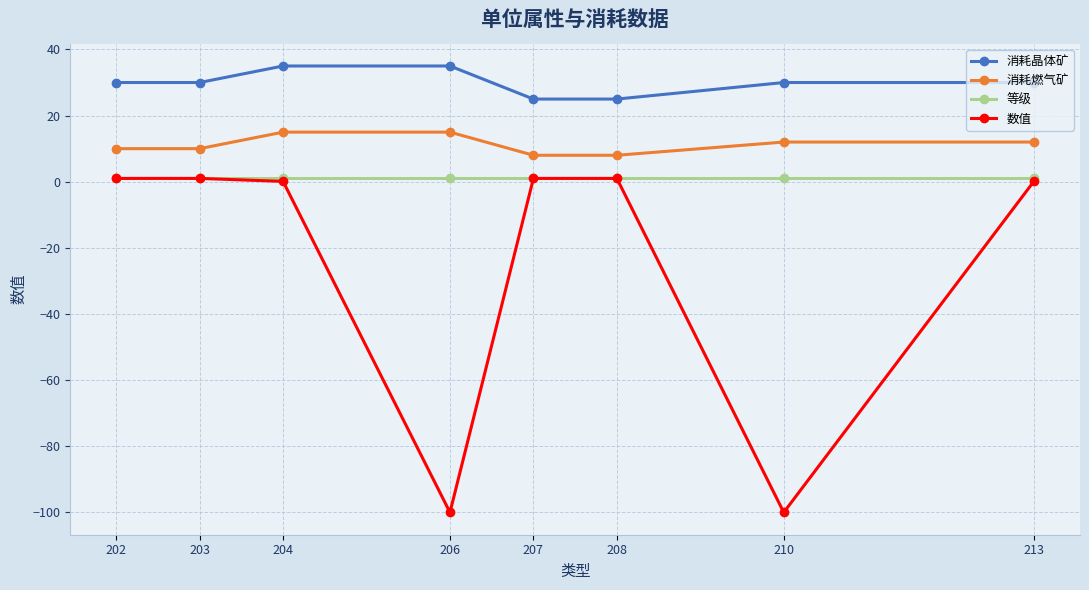

What is the smallest value displayed?

-100.0